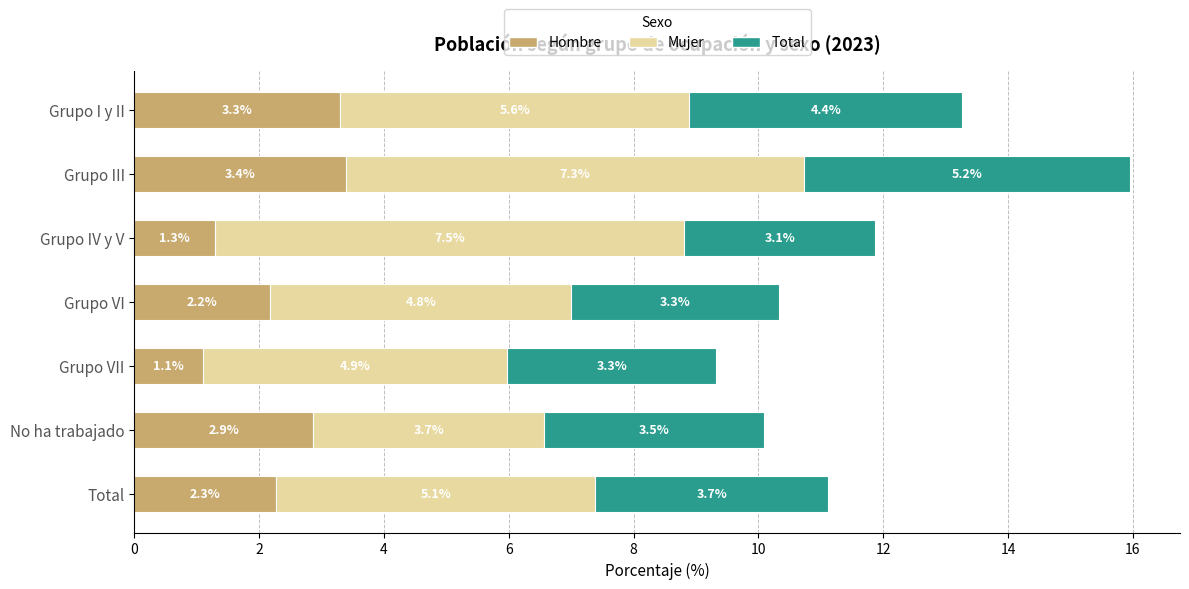

What is the highest value of the Hombre series?

3.4